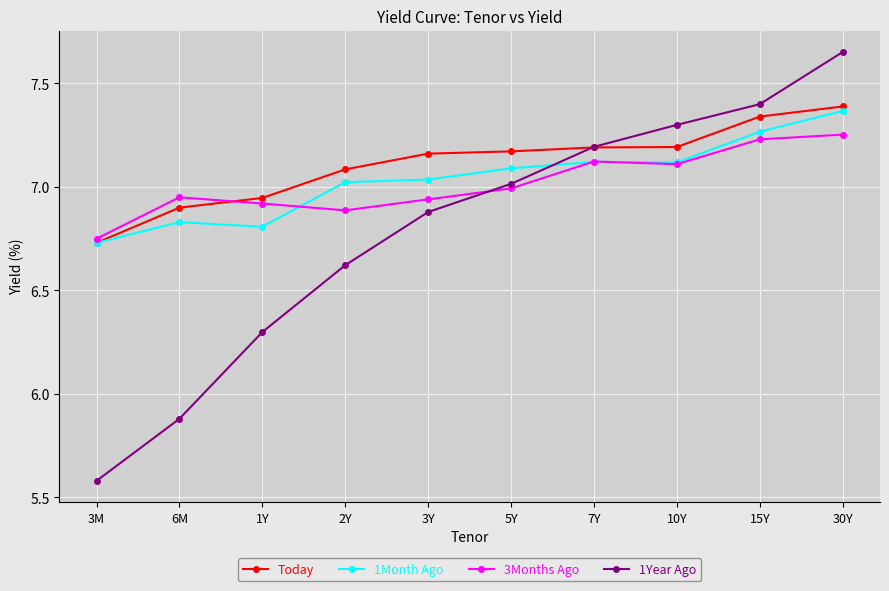

Is the value of 1Year Ago at 15Y greater than the value of Today at 7Y?

Yes